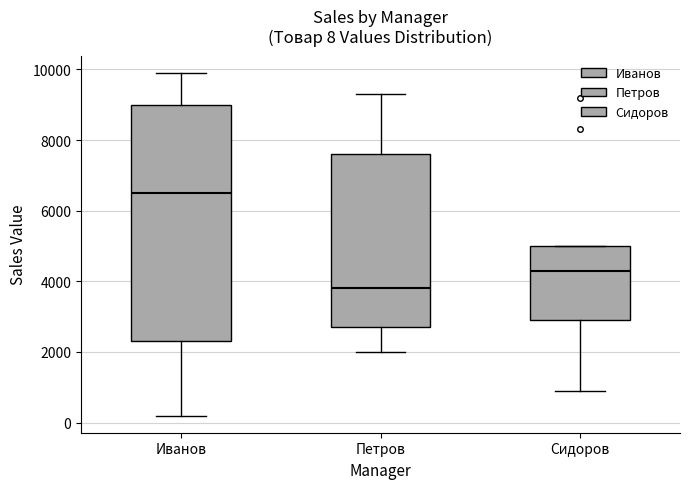

Which box is the tallest, from its lower edge to its upper edge?

Иванов